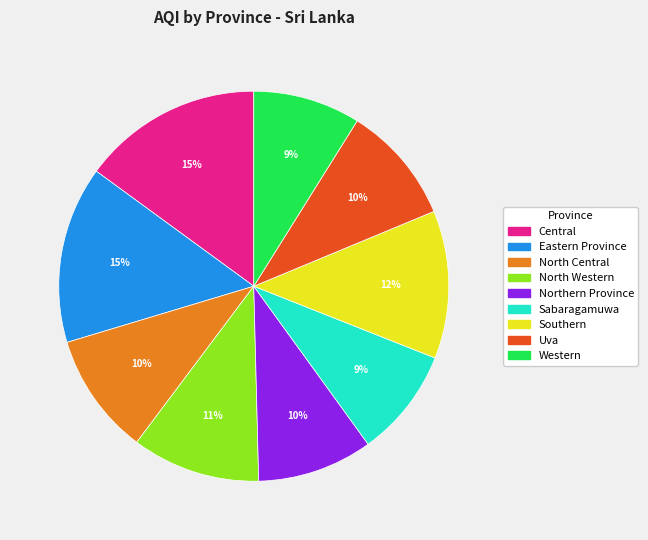

What percentage is the North Central slice, to the nearest percent?

10%